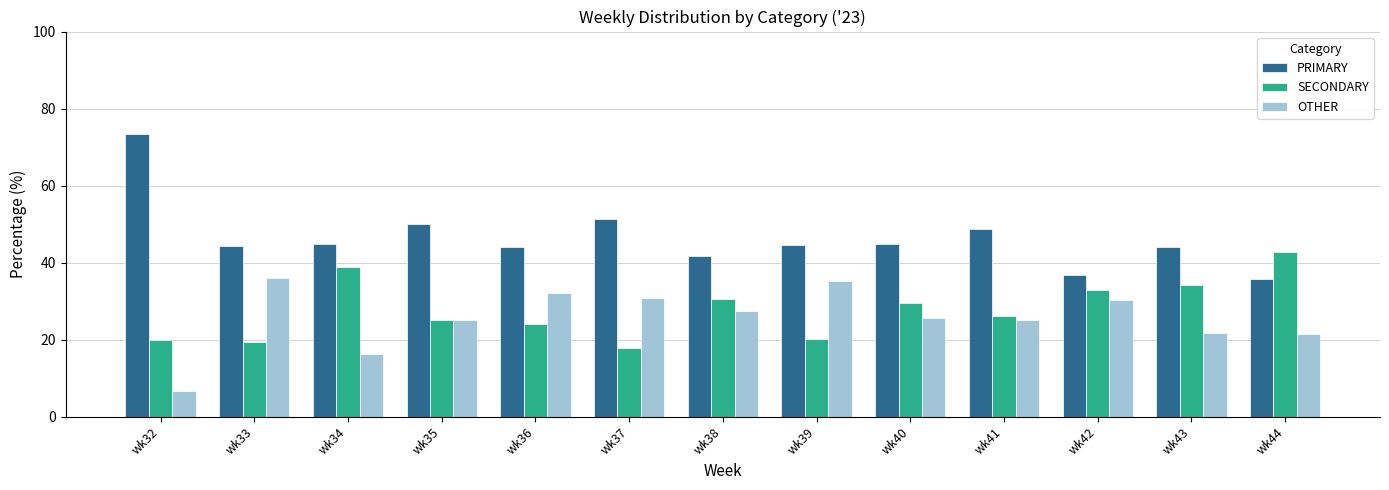

Read the SECONDARY value at wk37.

17.9